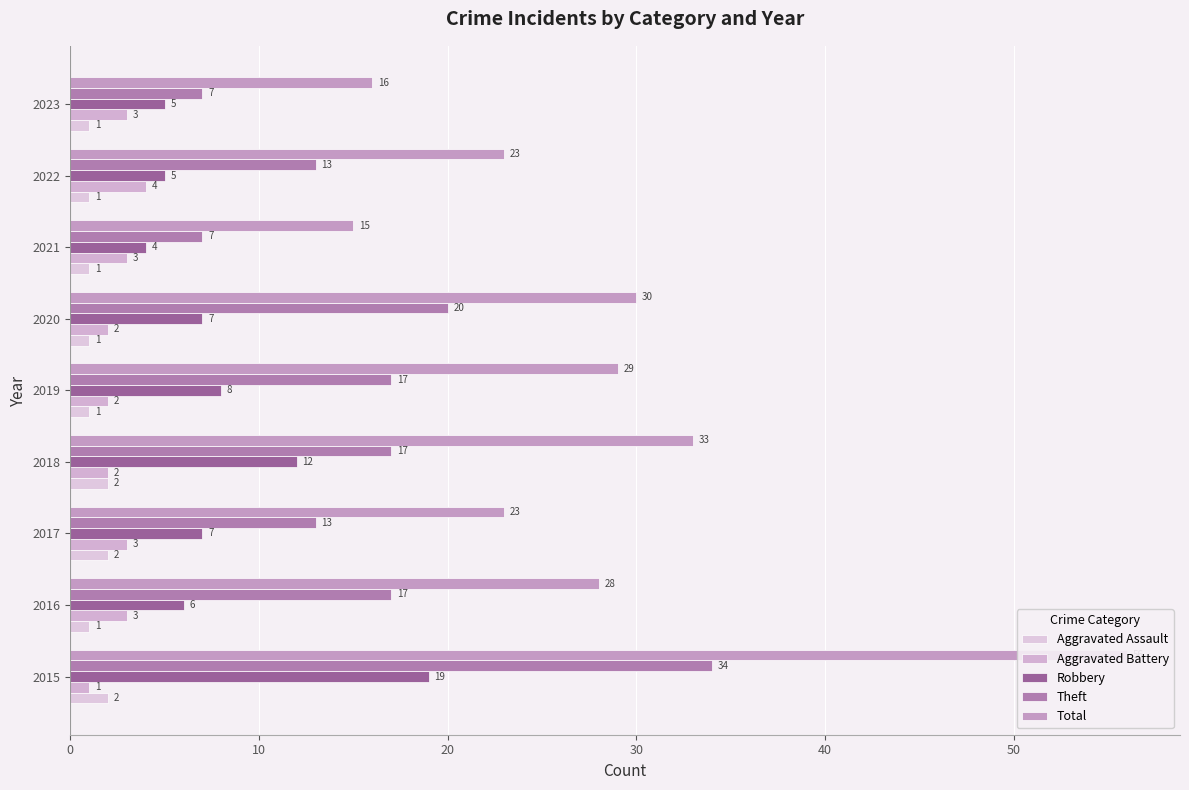

At 2016, list the series in order from largest to smallest.

Total, Theft, Robbery, Aggravated Battery, Aggravated Assault